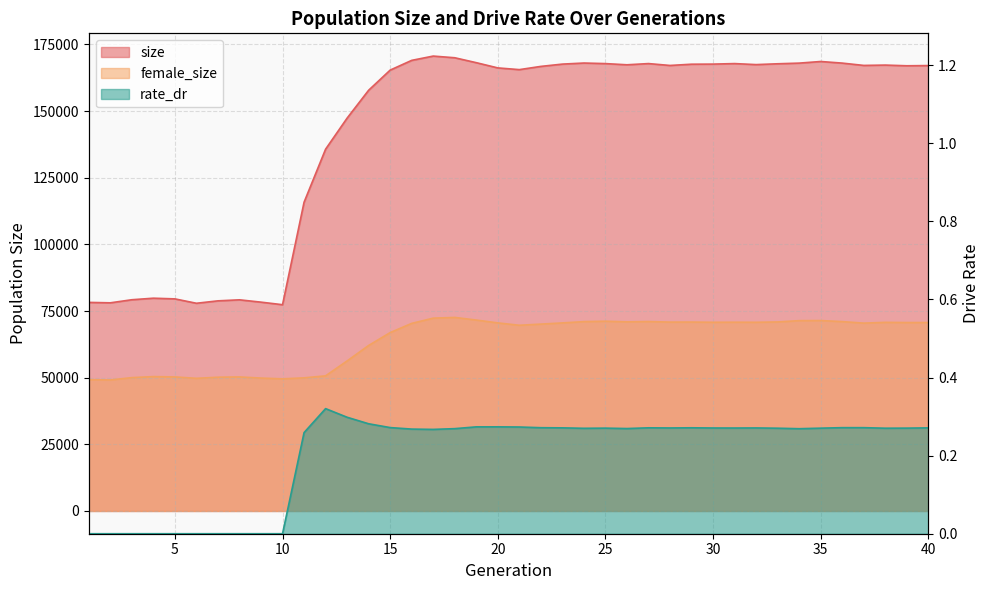

True or false: size and female_size cross at least once.

False